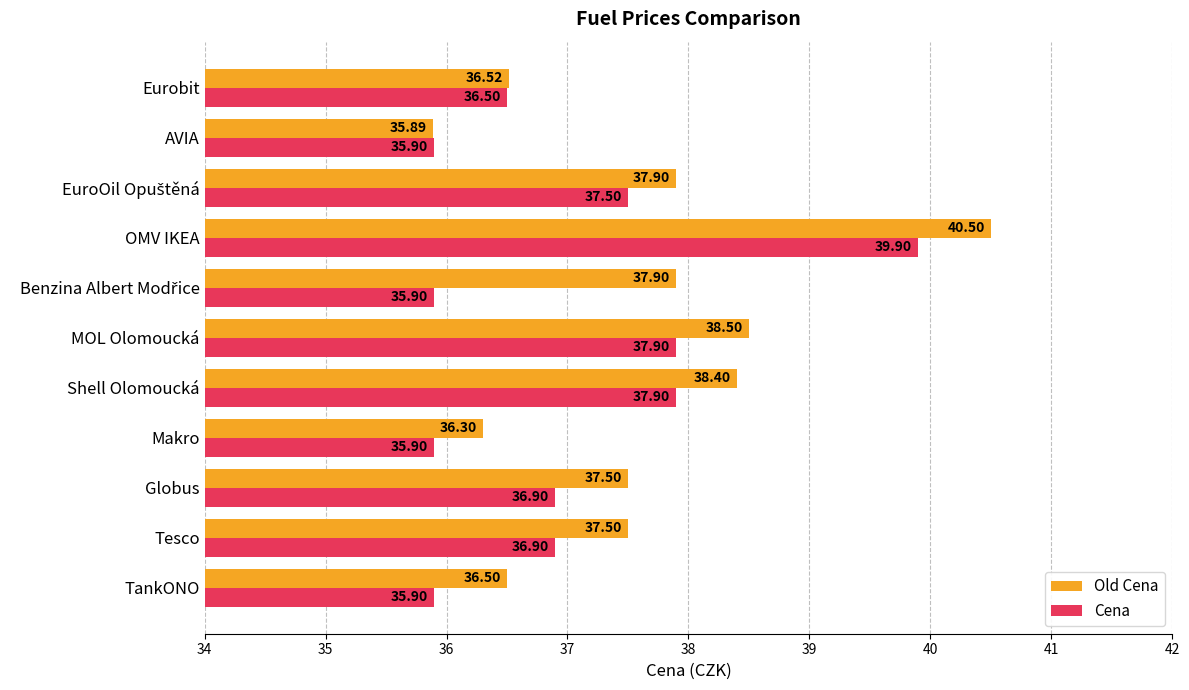

What are all the series names shown in the legend?

Old Cena, Cena